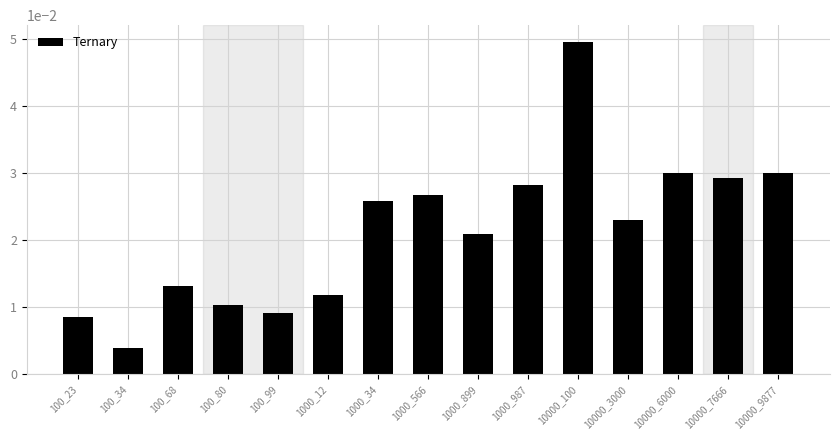

What is the sum of all values?

0.3